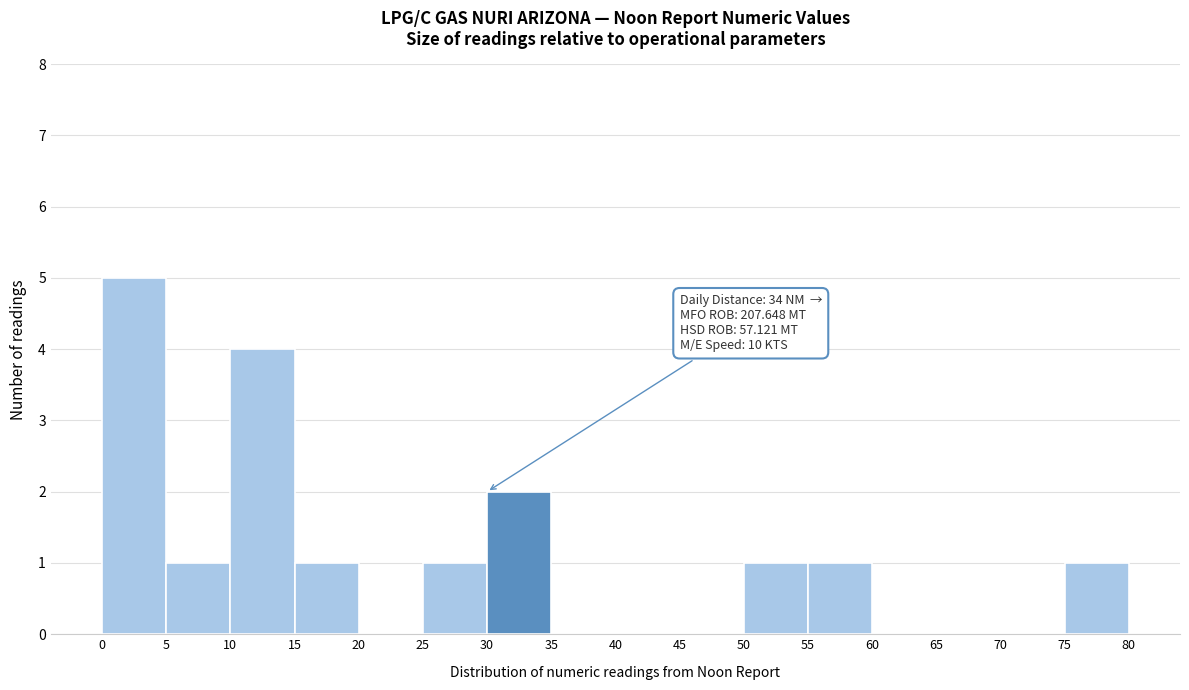

Over which range of the x-axis is the bar tallest?

0 to 5